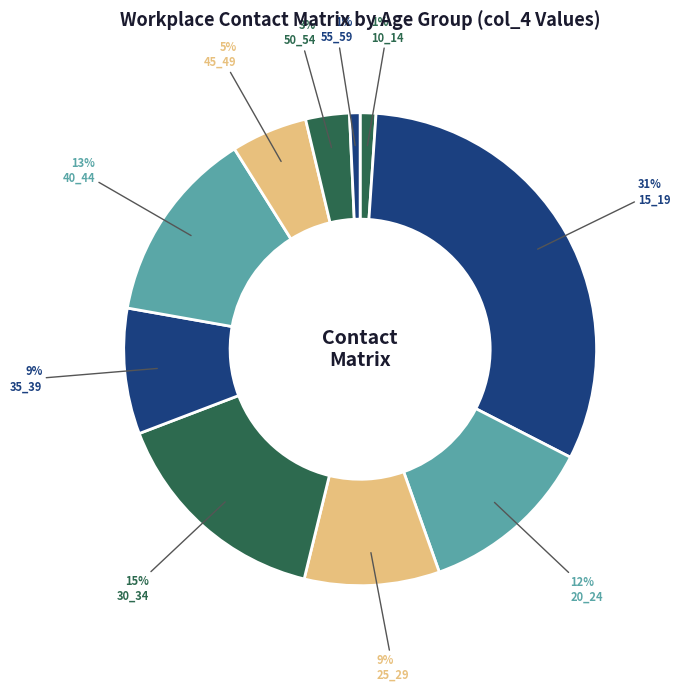

What percentage is the 10_14 slice, to the nearest percent?

1%